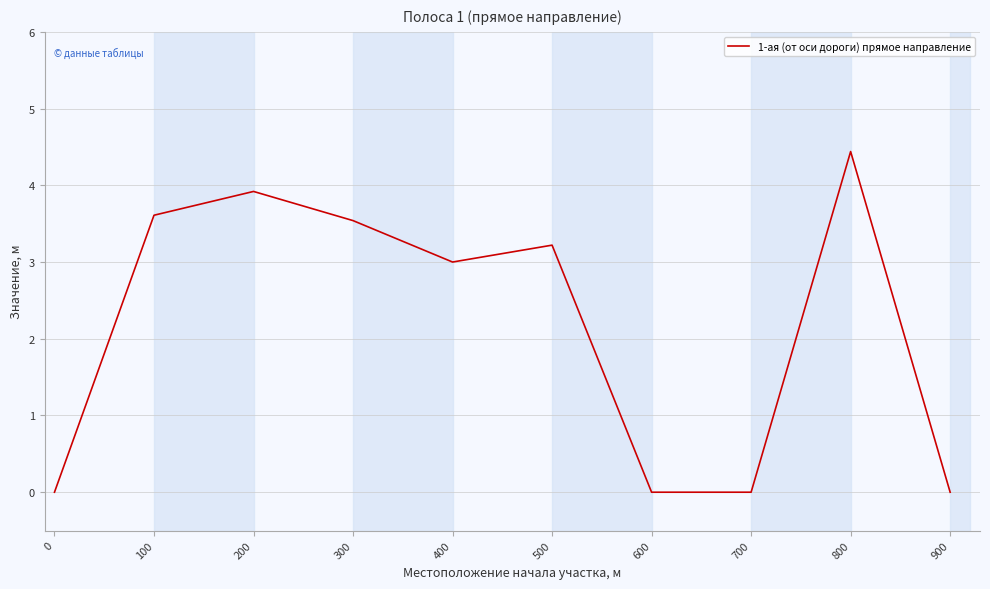

What is the change in value from 0 to 200?

+3.9